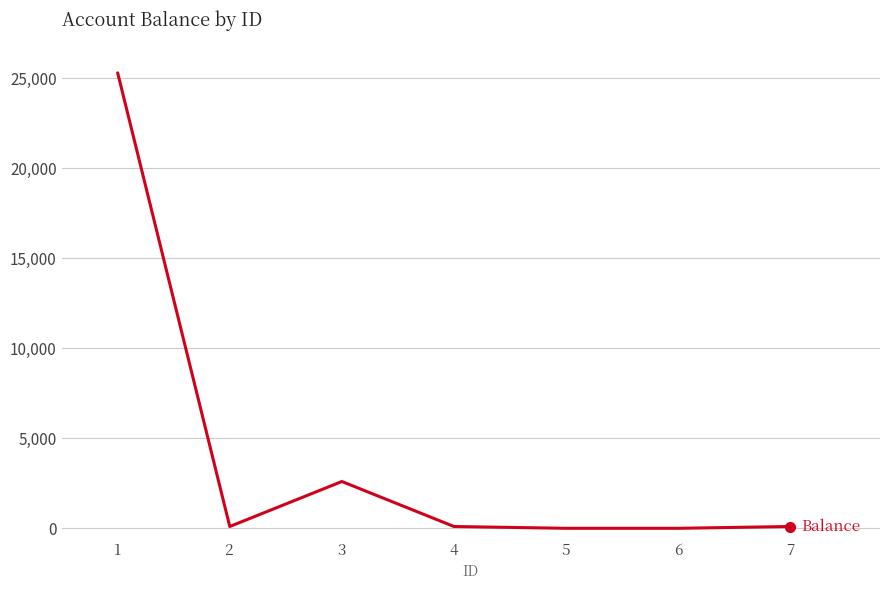

Count the number of data series in this chart.

1